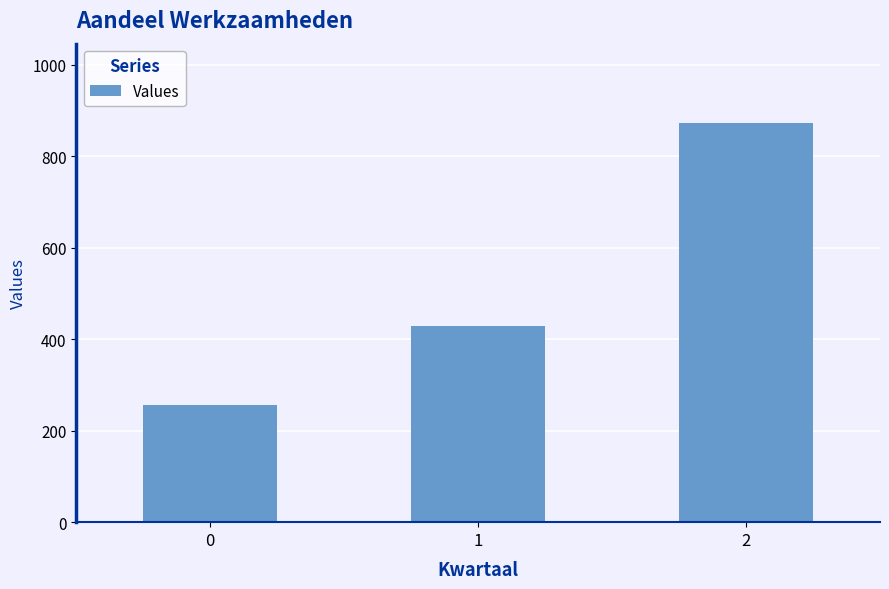

Is it true that the value at 2 is 1445.4?

False